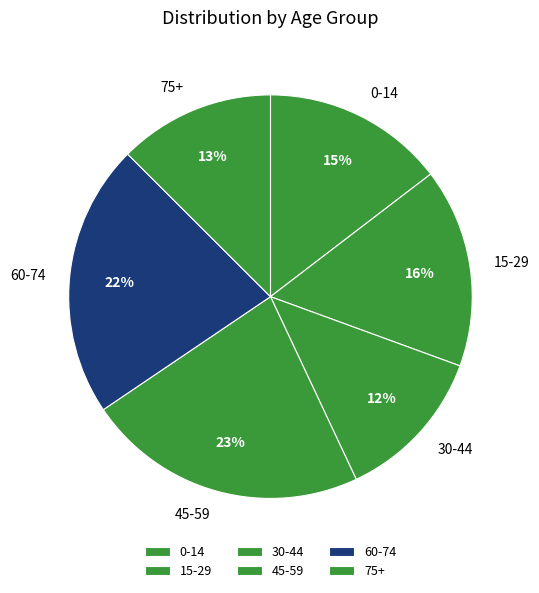

To the nearest percent, what portion does 60-74 represent?

22%